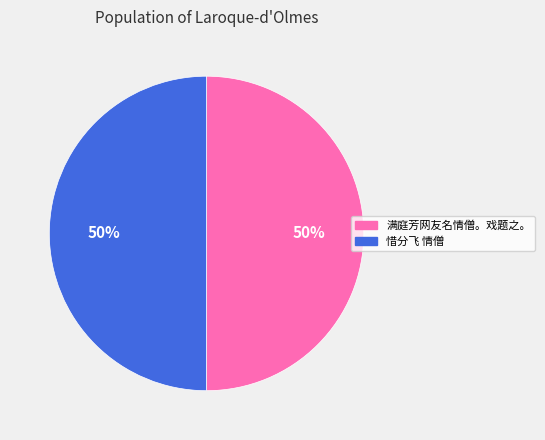

To the nearest percent, what is the combined percentage of 满庭芳网友名情僧。戏题之。 and 惜分飞 情僧?

100%